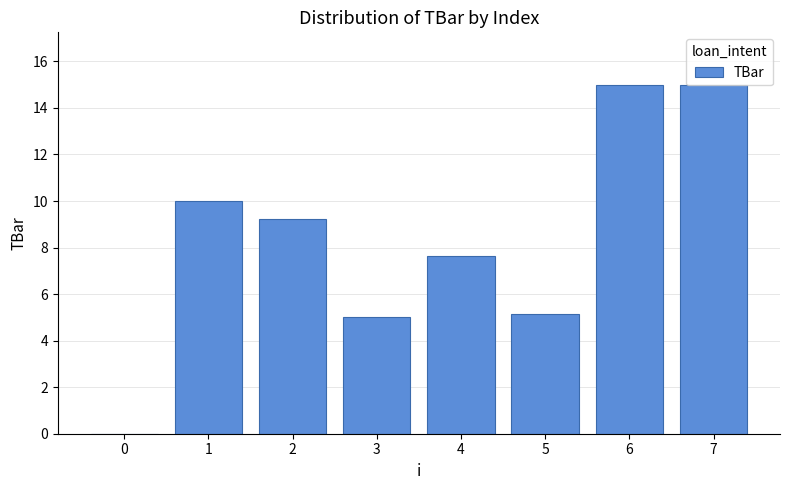

What is the approximate value at 2?

9.2